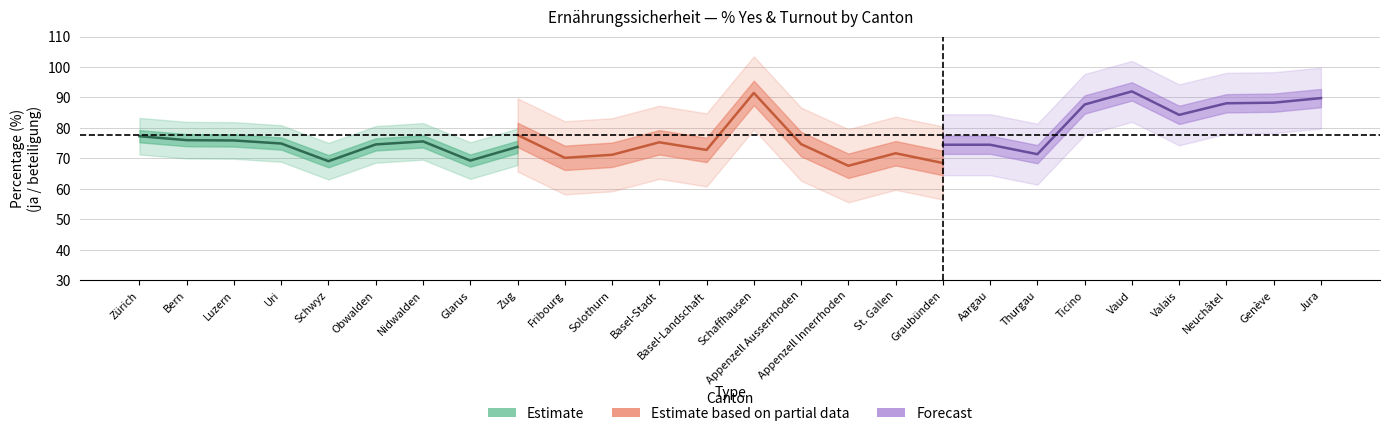

How many interior local peaks does the ja series have?

5